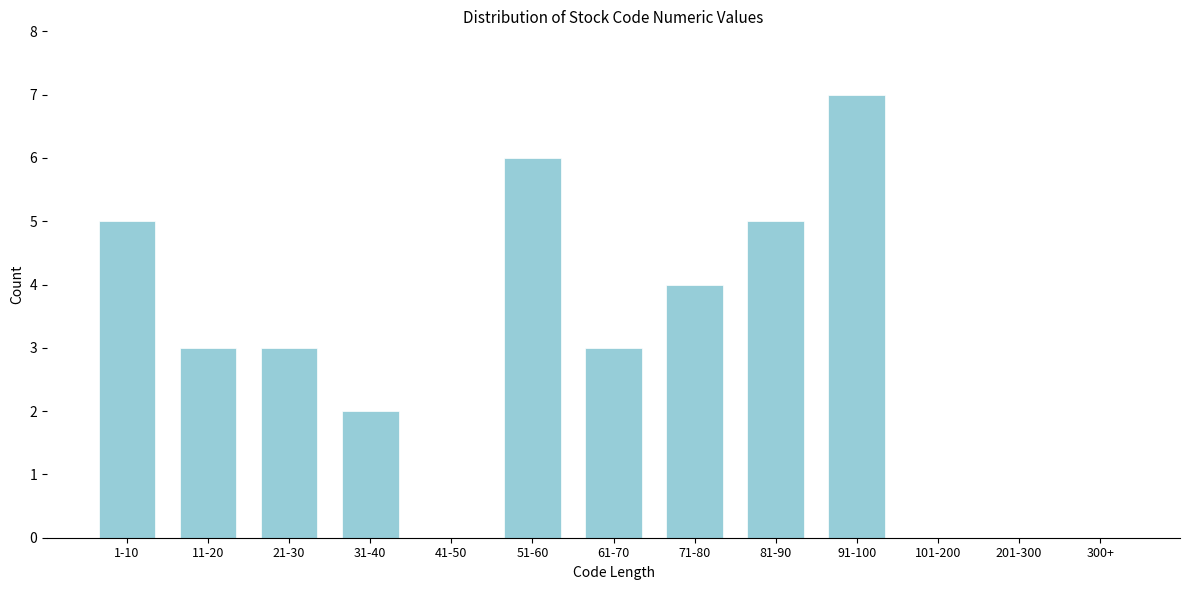

Reading left to right, transcribe all the data shown in this chart.

1-10=5	11-20=3	21-30=3	31-40=2	41-50=0	51-60=6	61-70=3	71-80=4	81-90=5	91-100=7	101-200=0	201-300=0	300+=0